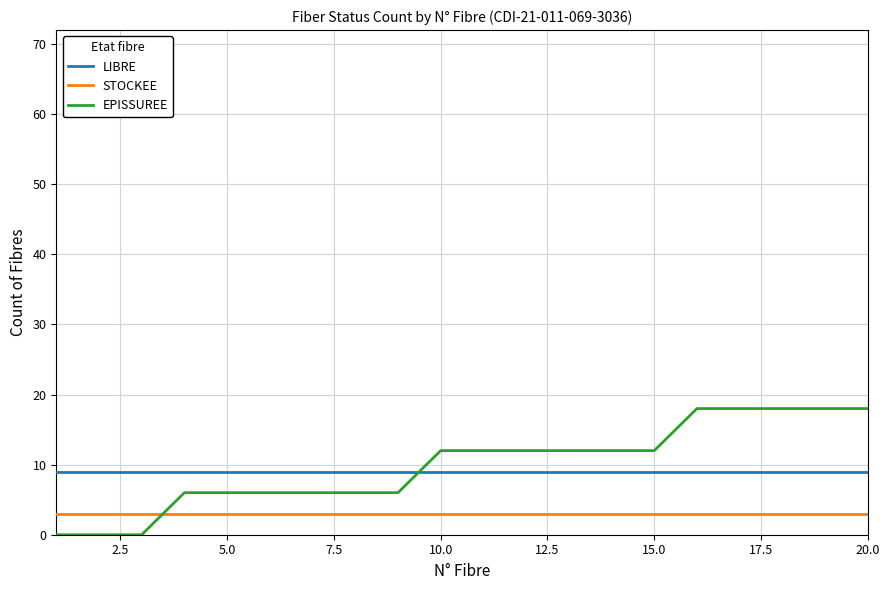

What is the minimum value for LIBRE?

9